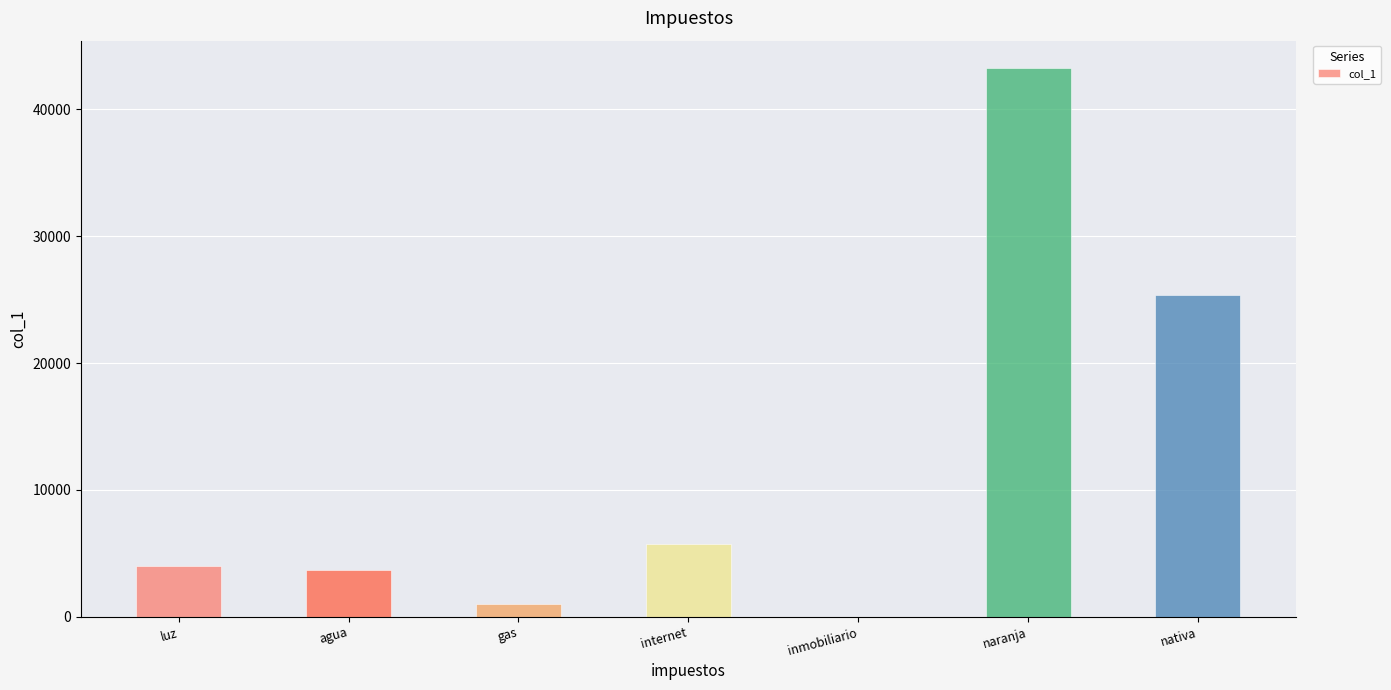

What is the sum of the values at inmobiliario and naranja?

43246